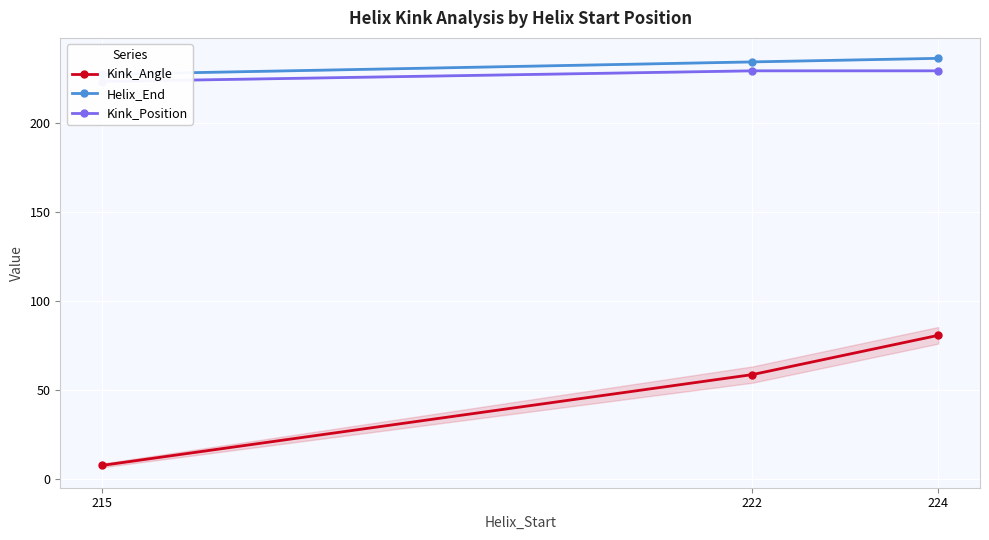

Count the Kink_Position values in the range 223 to 229.

3